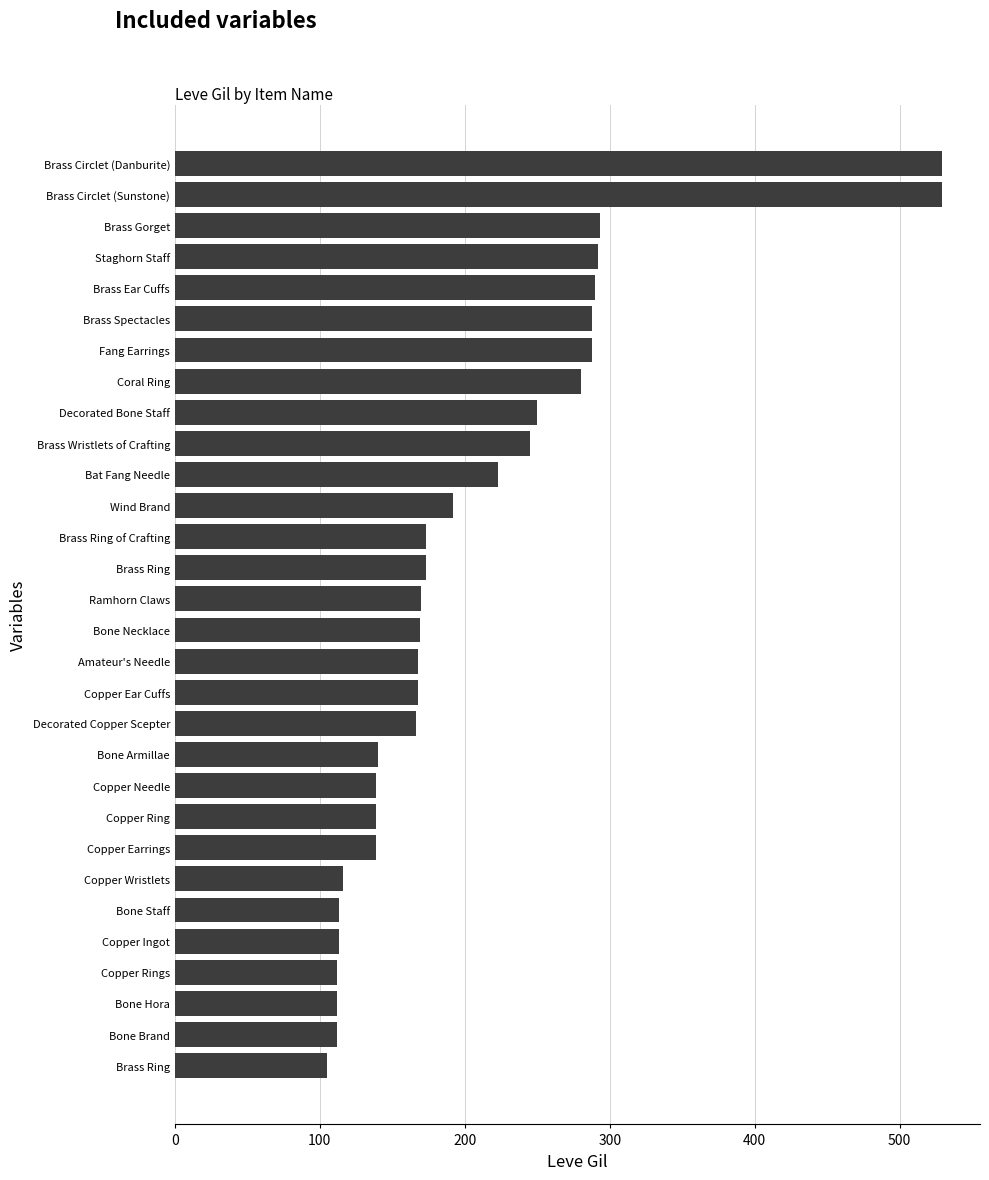

What is the average value?

208